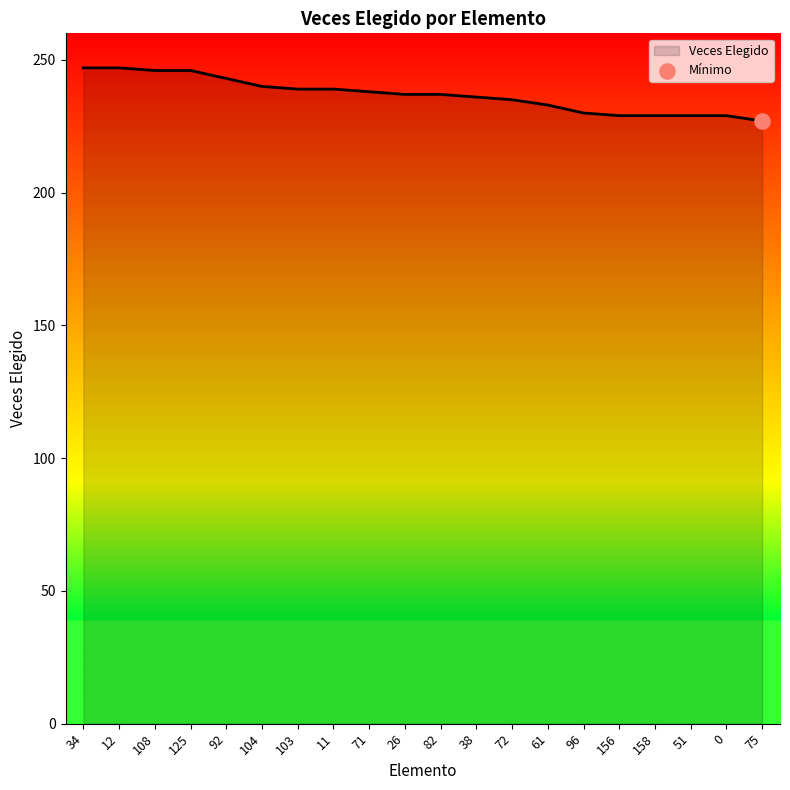

What is the change in value from 11 to 0?

-10